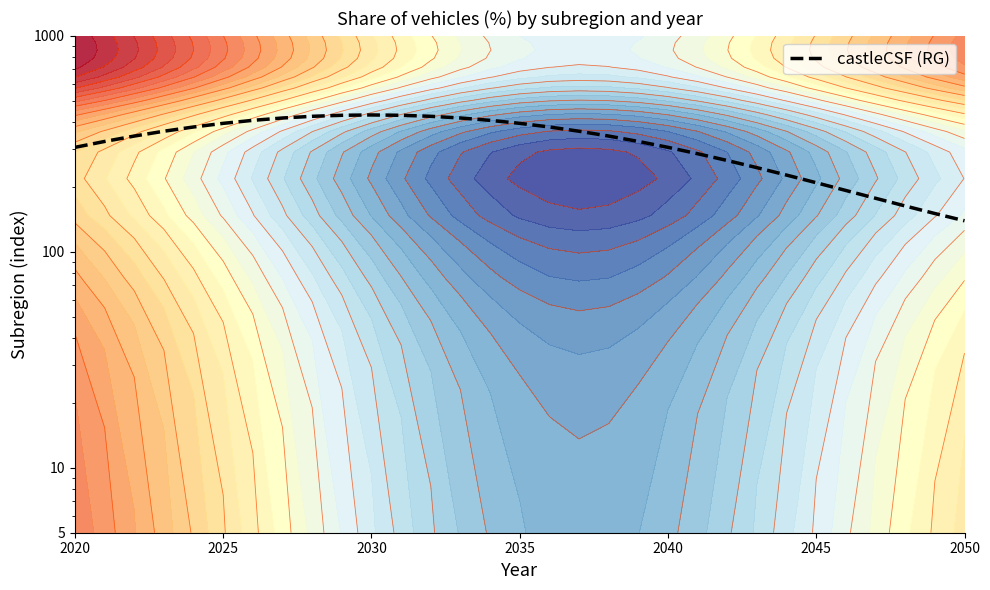

How many distinct data groups are displayed?

1